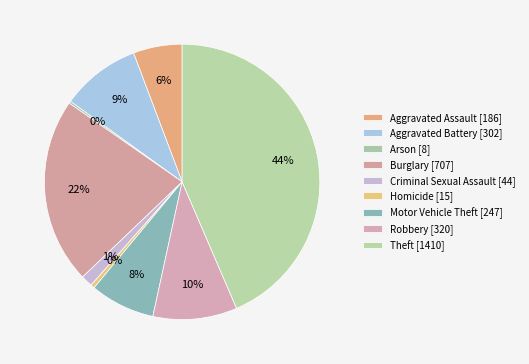

To the nearest percent, what portion does Aggravated Assault represent?

6%